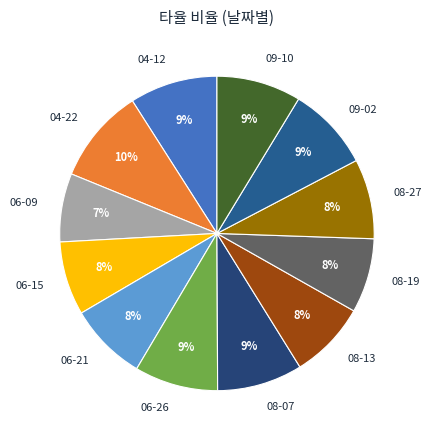

Does 08-27 represent more than half of the total?

No